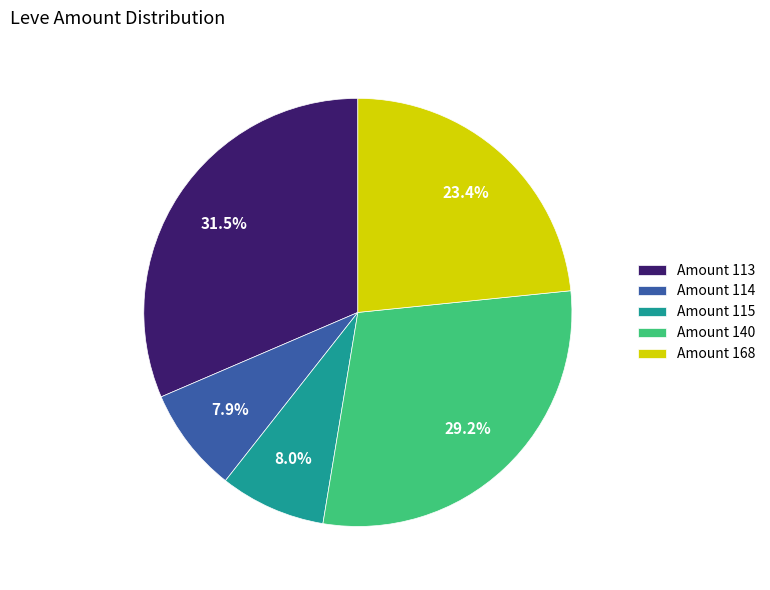

Count the number of slices in the pie.

5